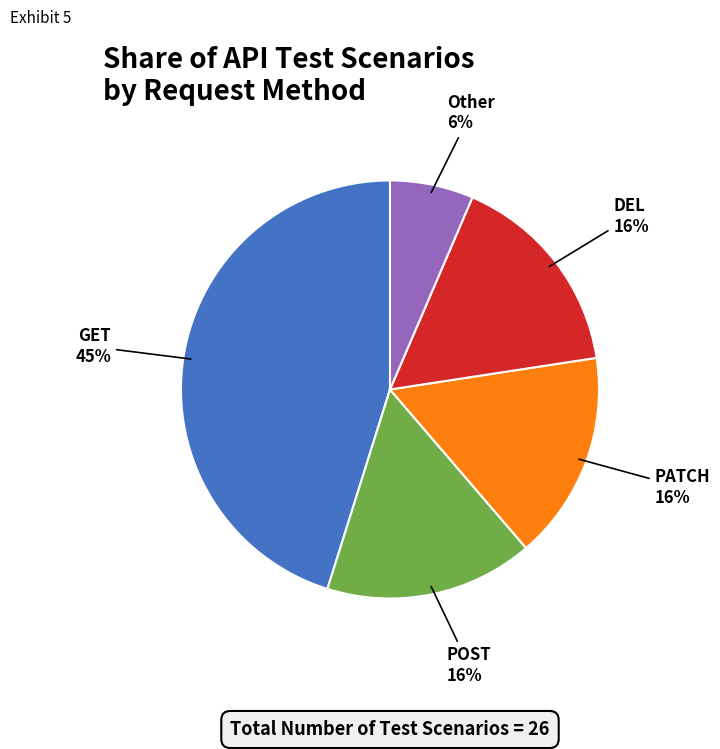

To the nearest percent, what is the difference between the largest and smallest slice percentages?

39%